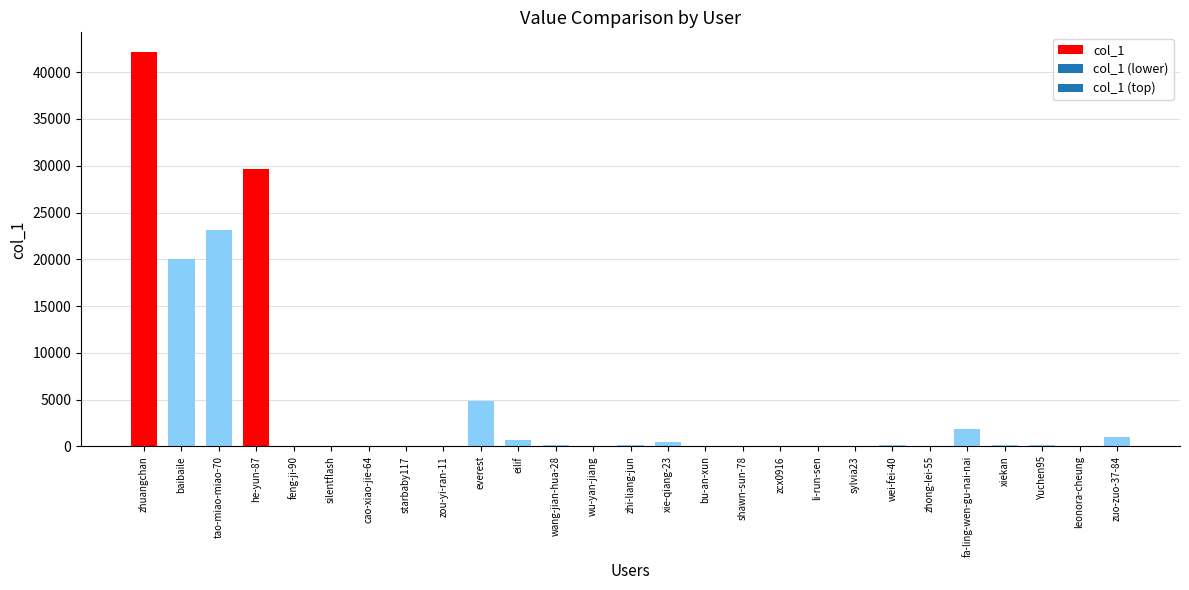

What is the sum of all values?

124885